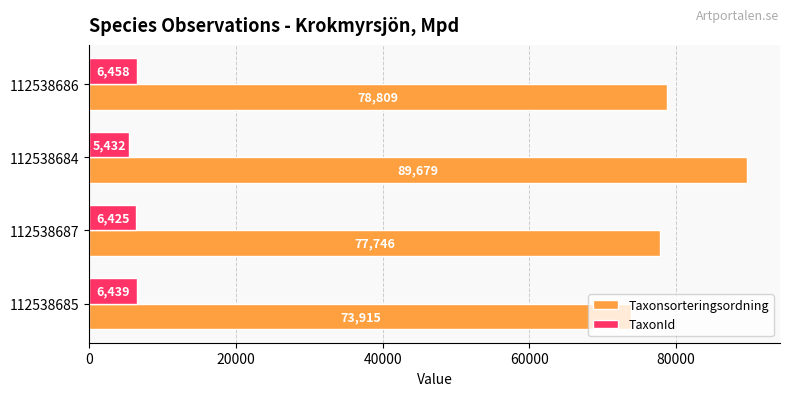

Count the number of data series in this chart.

2